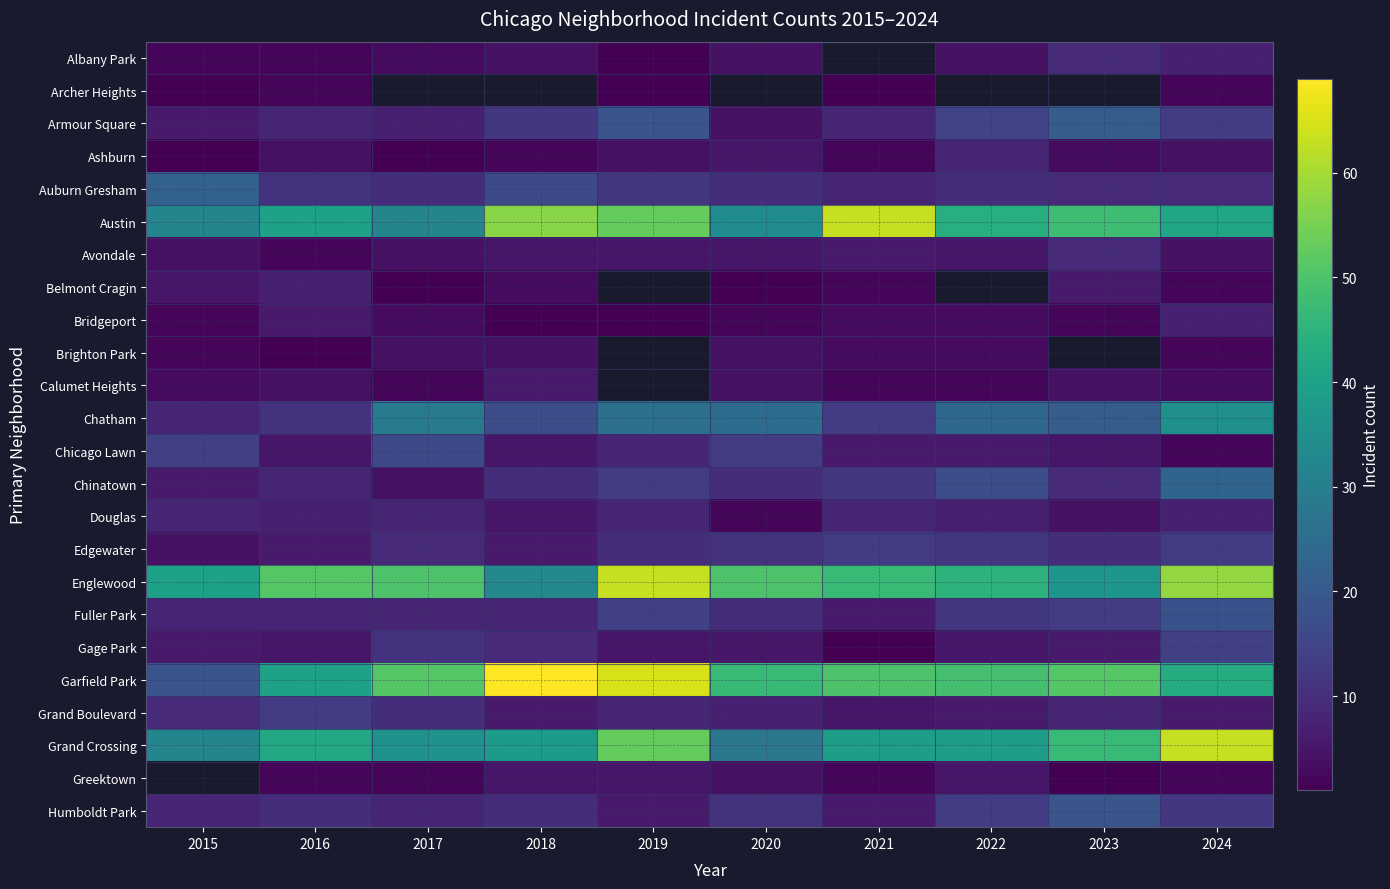

At which category does the chart reach its peak across all series?

2018